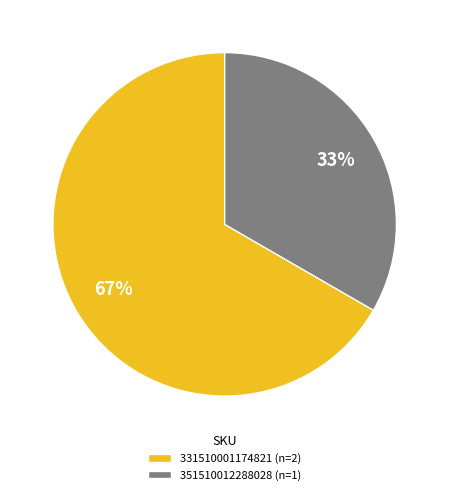

What percentage is the 351510012288028 slice, to the nearest percent?

33%